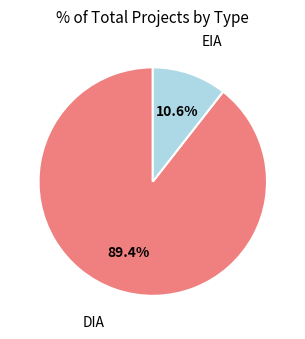

Approximately how many times larger is the value at EIA compared to DIA?

0.1